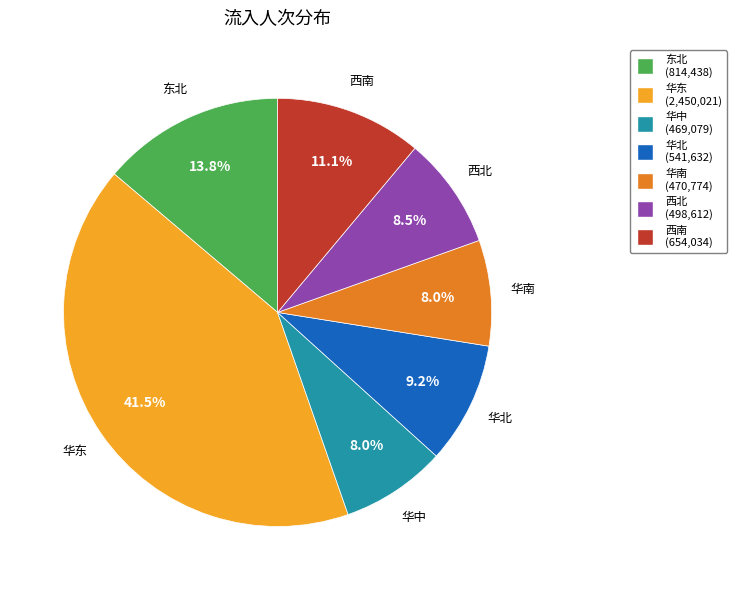

Do 华南 and 东北 together represent more than half of the pie?

No